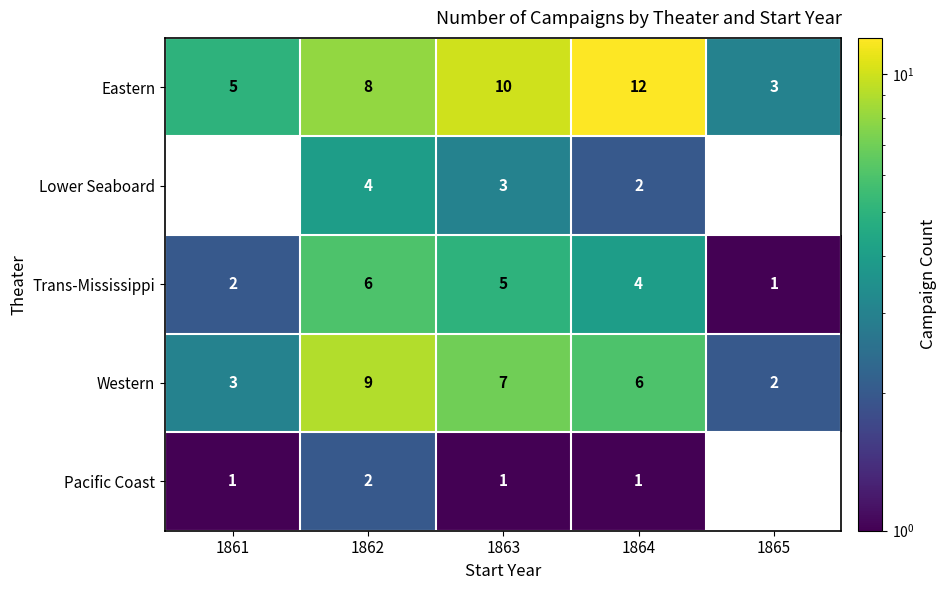

Which category has the highest value in the Trans-Mississippi series?

1862